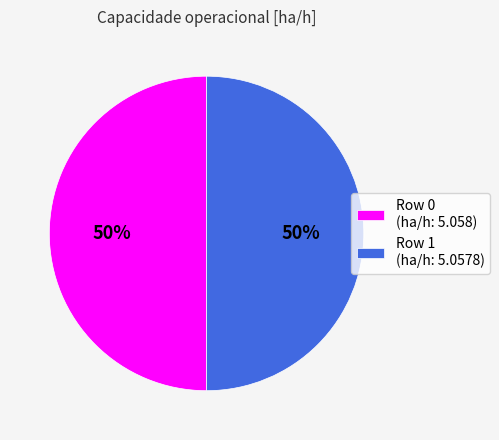

Combined, do Row 1 and Row 0 account for over 50%?

Yes